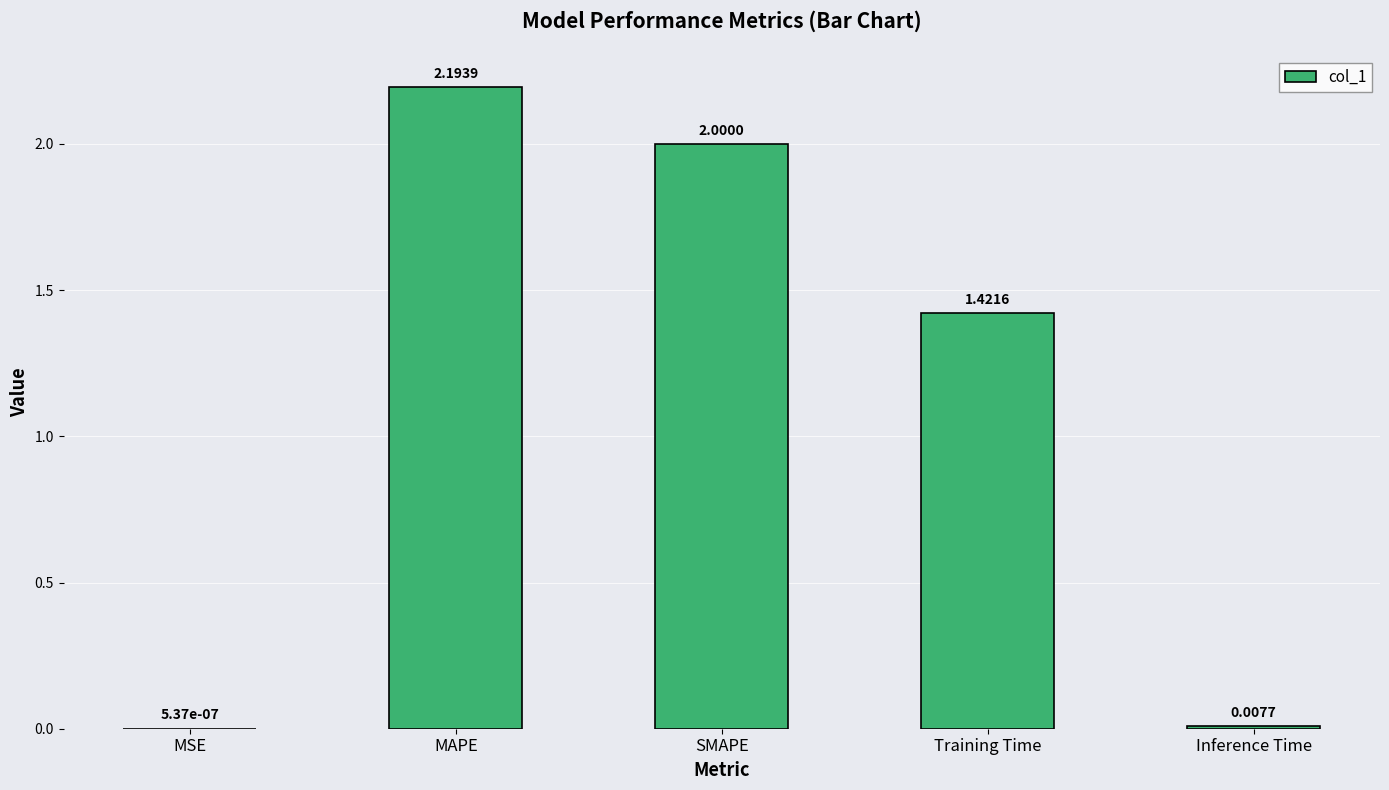

At which label does the data first exceed 1?

MAPE